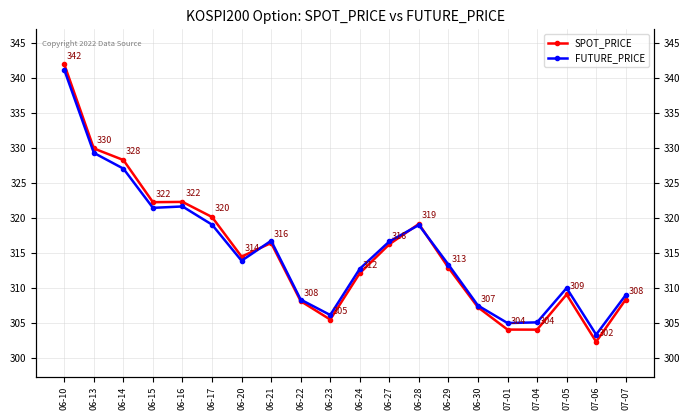

List the series in order of their peak value, lowest first.

FUTURE_PRICE, SPOT_PRICE